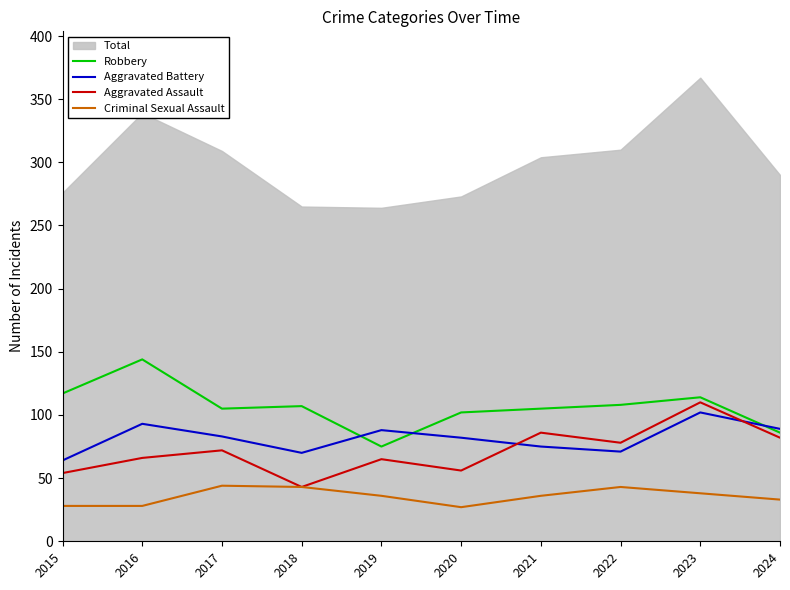

Does the chart display data point markers on the line(s)?

No